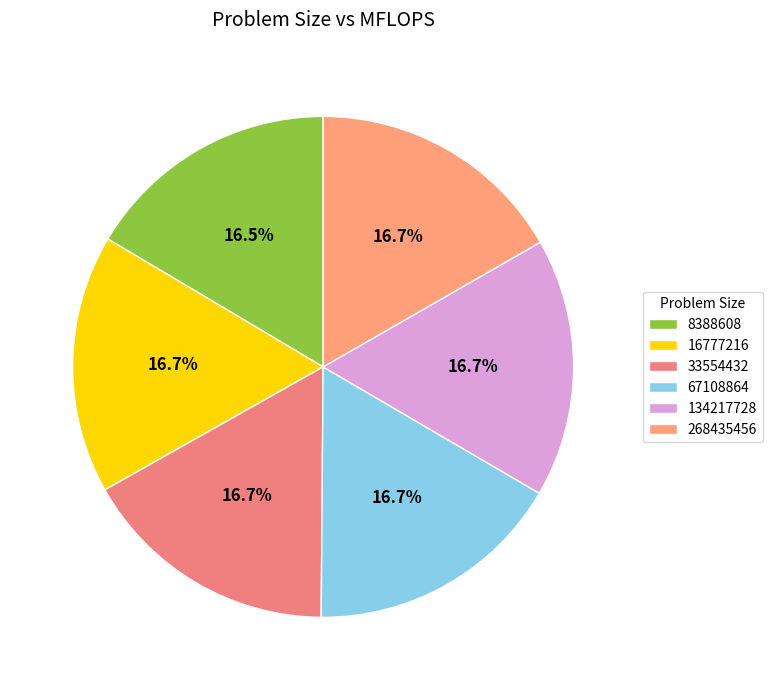

How many slices are in this pie chart?

6